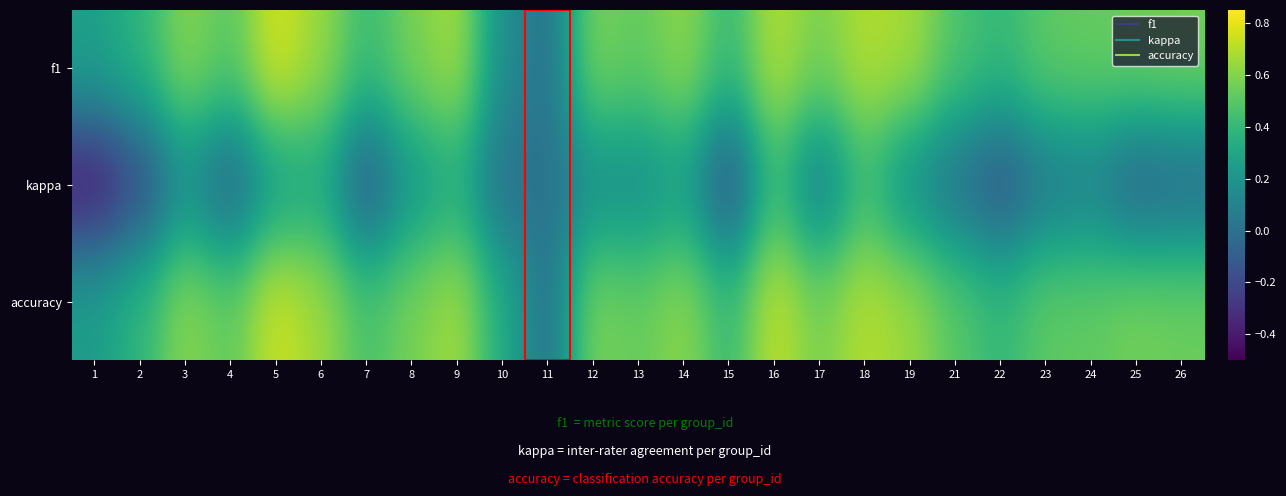

Reading left to right, what are all the values shown in this chart?

f1: 1=0.3	2=0.4	3=0.6	4=0.5	5=0.8	6=0.6	7=0.4	8=0.6	9=0.7	10=0.2	11=0.0	12=0.6	13=0.5	14=0.6	15=0.4	16=0.7	17=0.6	18=0.7	19=0.7	21=0.5	22=0.4	23=0.5	24=0.5	25=0.5	26=0.6
kappa: 1=-0.4	2=-0.2	3=0.2	4=-0.1	5=0.2	6=0.3	7=-0.1	8=0.2	9=0.3	10=0.0	11=0.0	12=0.2	13=0.2	14=0.2	15=-0.2	16=0.4	17=0.1	18=0.4	19=0.2	21=0.0	22=-0.2	23=0.0	24=0.1	25=-0.1	26=-0.0
accuracy: 1=0.2	2=0.4	3=0.6	4=0.5	5=0.8	6=0.7	7=0.5	8=0.6	9=0.7	10=0.3	11=0.0	12=0.6	13=0.5	14=0.6	15=0.4	16=0.7	17=0.6	18=0.7	19=0.6	21=0.5	22=0.4	23=0.5	24=0.5	25=0.6	26=0.5